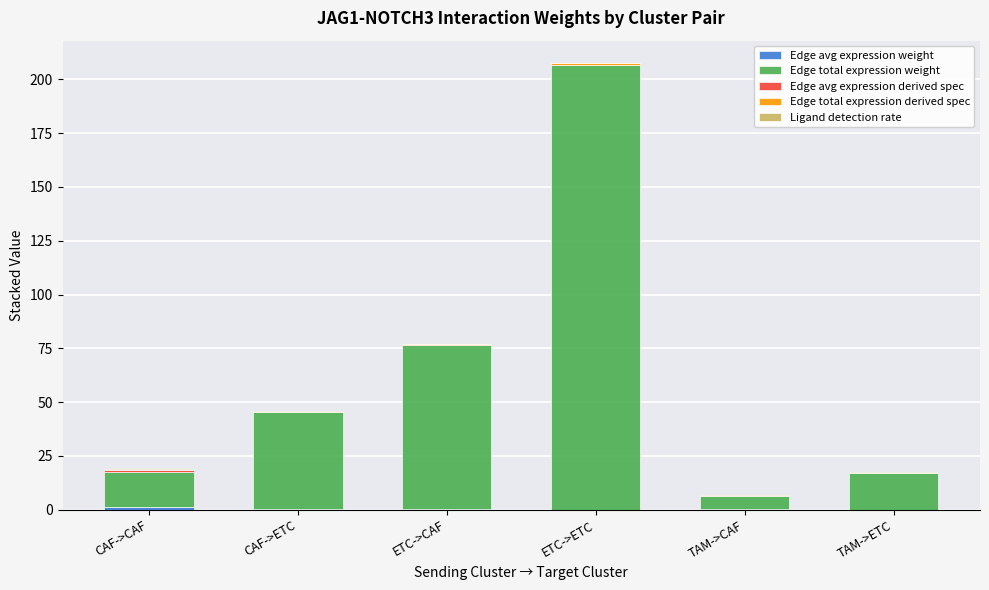

List the series in order of their peak value, highest first.

Edge total expression weight, Edge avg expression weight, Edge avg expression derived spec, Edge total expression derived spec, Ligand detection rate